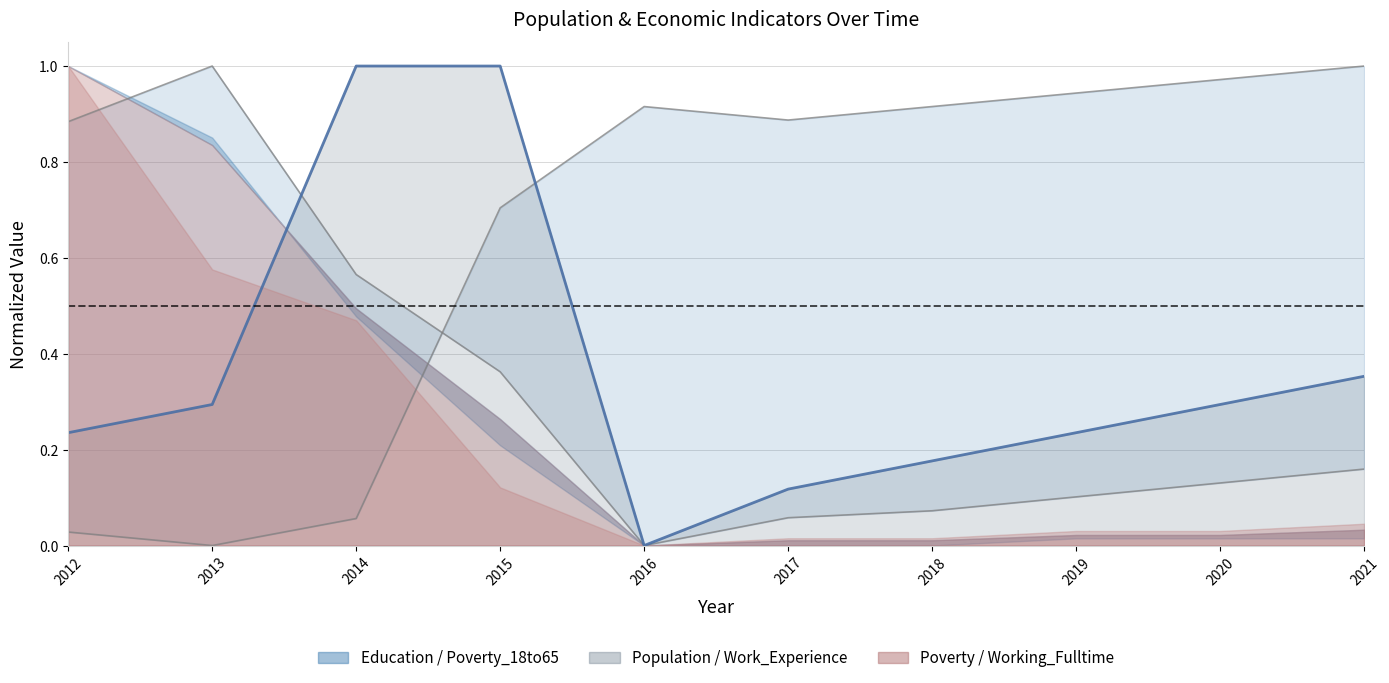

What is the average value?

0.4